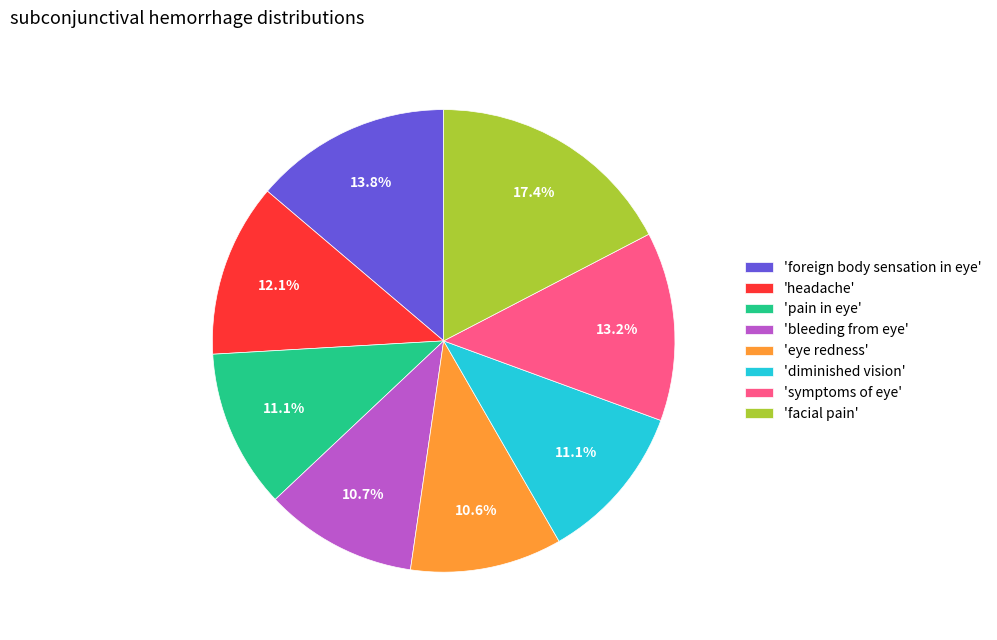

Between 'facial pain' and 'bleeding from eye', which is larger?

'facial pain'